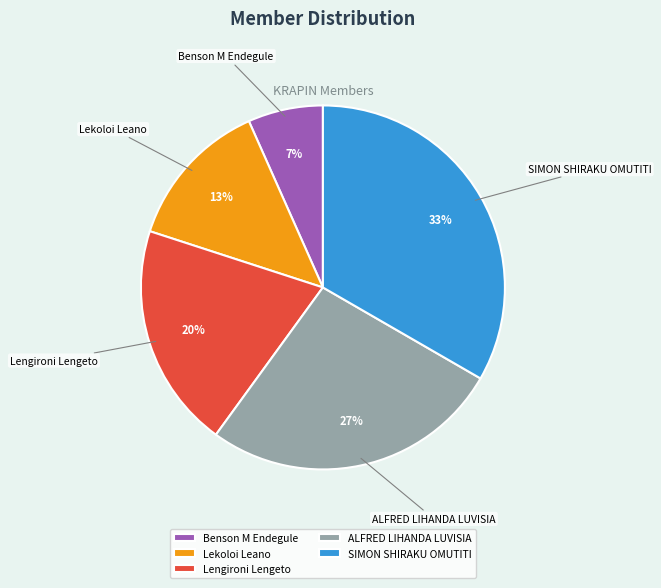

What percentage is the Lengironi Lengeto slice, to the nearest percent?

20%